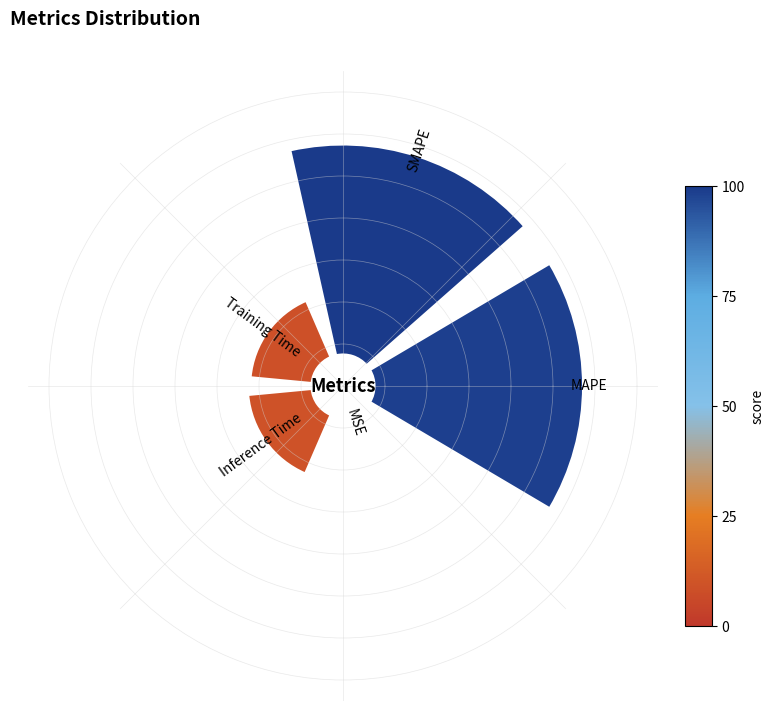

Is it true that Inference Time is 12% of the pie?

True